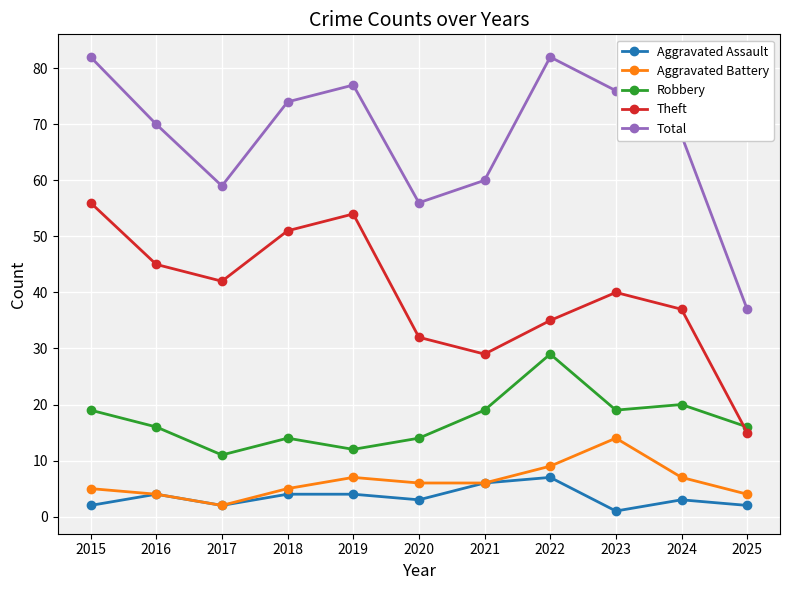

In Theft, how many points are lower than both neighbors (excluding endpoints)?

2